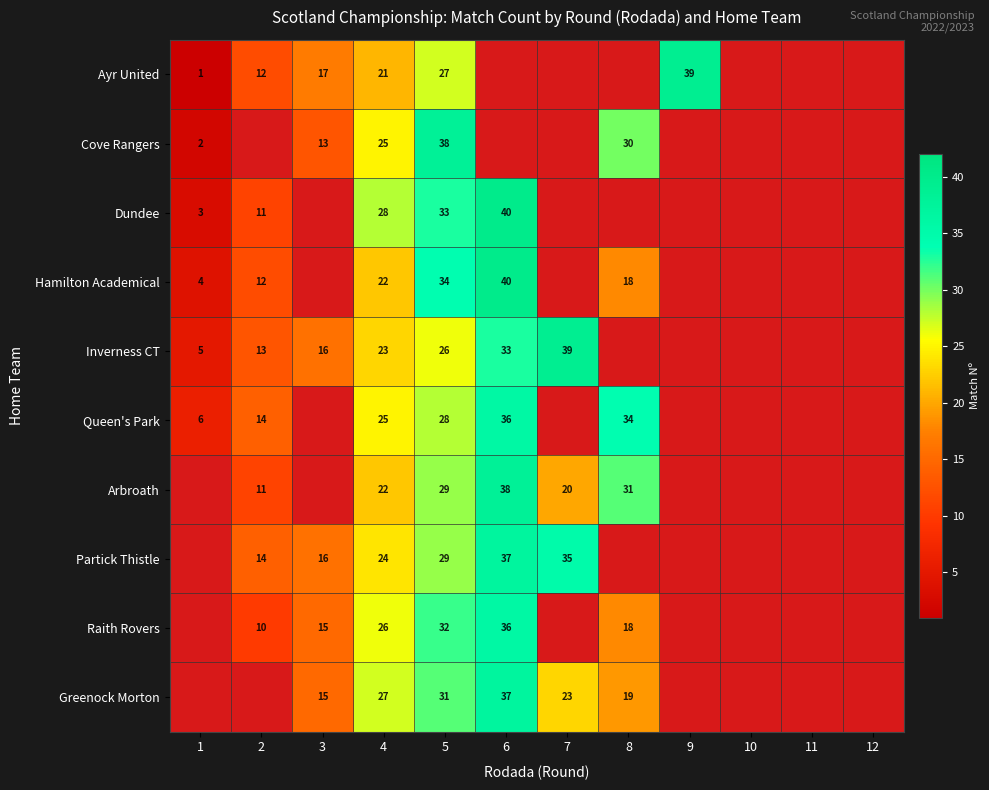

What is the spread (max minus min) of values at 5?

12